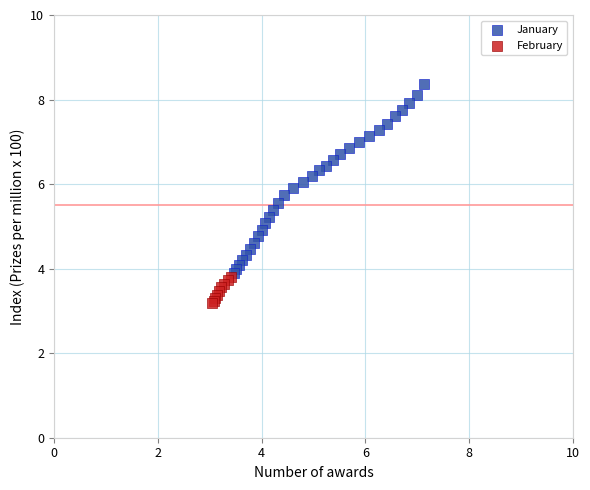

Which series reaches the minimum Y coordinate?

February